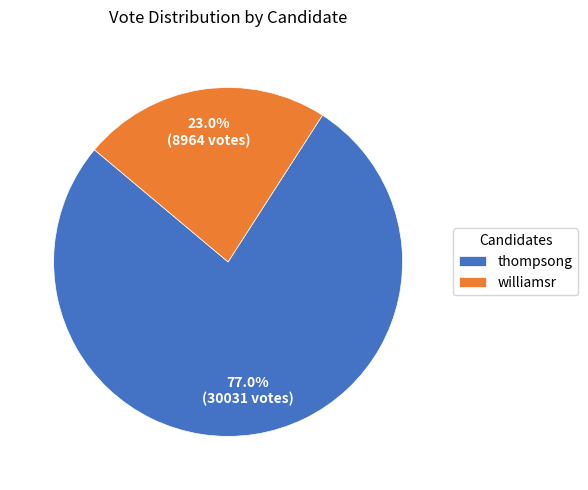

Rank the categories by value from highest to lowest.

thompsong, williamsr